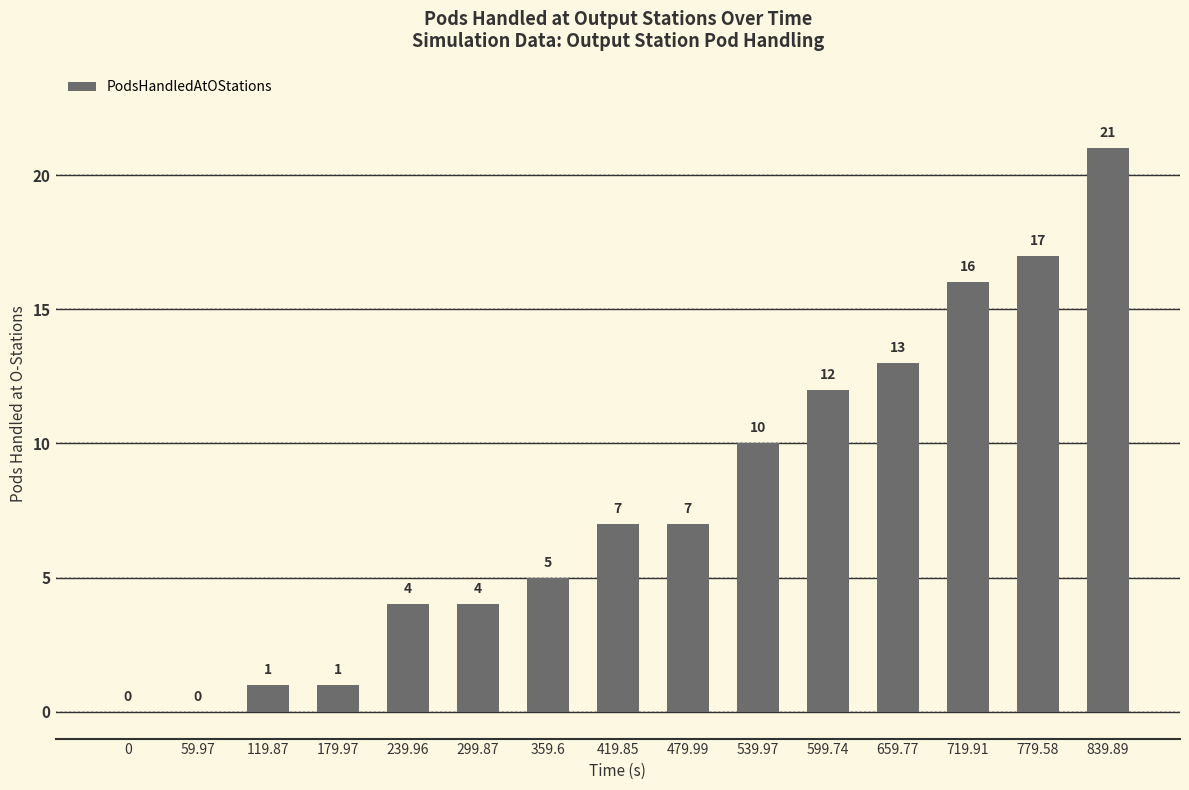

Which has a higher value, 659.77 or 0?

659.77